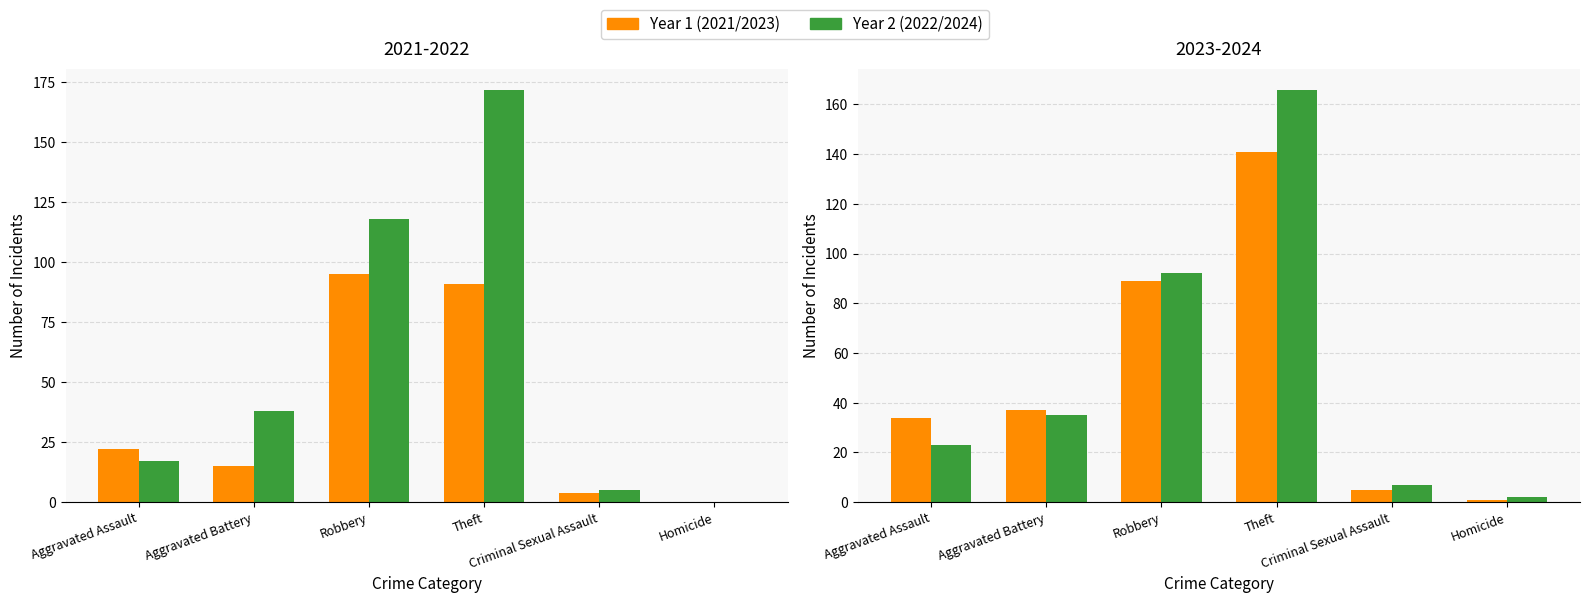

What is the difference between the 2022 values at Aggravated Assault and Theft?

155